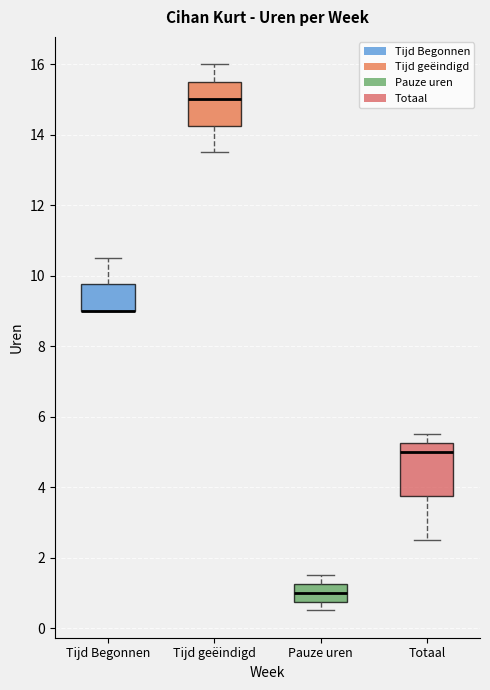

Reading left to right, transcribe this box plot: for each box, give where its median line is, the range the box spans, and where its two whiskers end, as read against the y-axis. The values are not printed on the chart, so give them approximately, as read against the axis.

Tijd Begonnen: median 9.0 (drawn on the box's lower edge), box 9.0 to 9.8, whiskers 9.0 to 10.6
Tijd geëindigd: median 15.0, box 14.2 to 15.6, whiskers 13.6 to 16.0
Pauze uren: median 1.0, box 0.8 to 1.2, whiskers 0.6 to 1.6
Totaal: median 5.0, box 3.8 to 5.2, whiskers 2.6 to 5.6